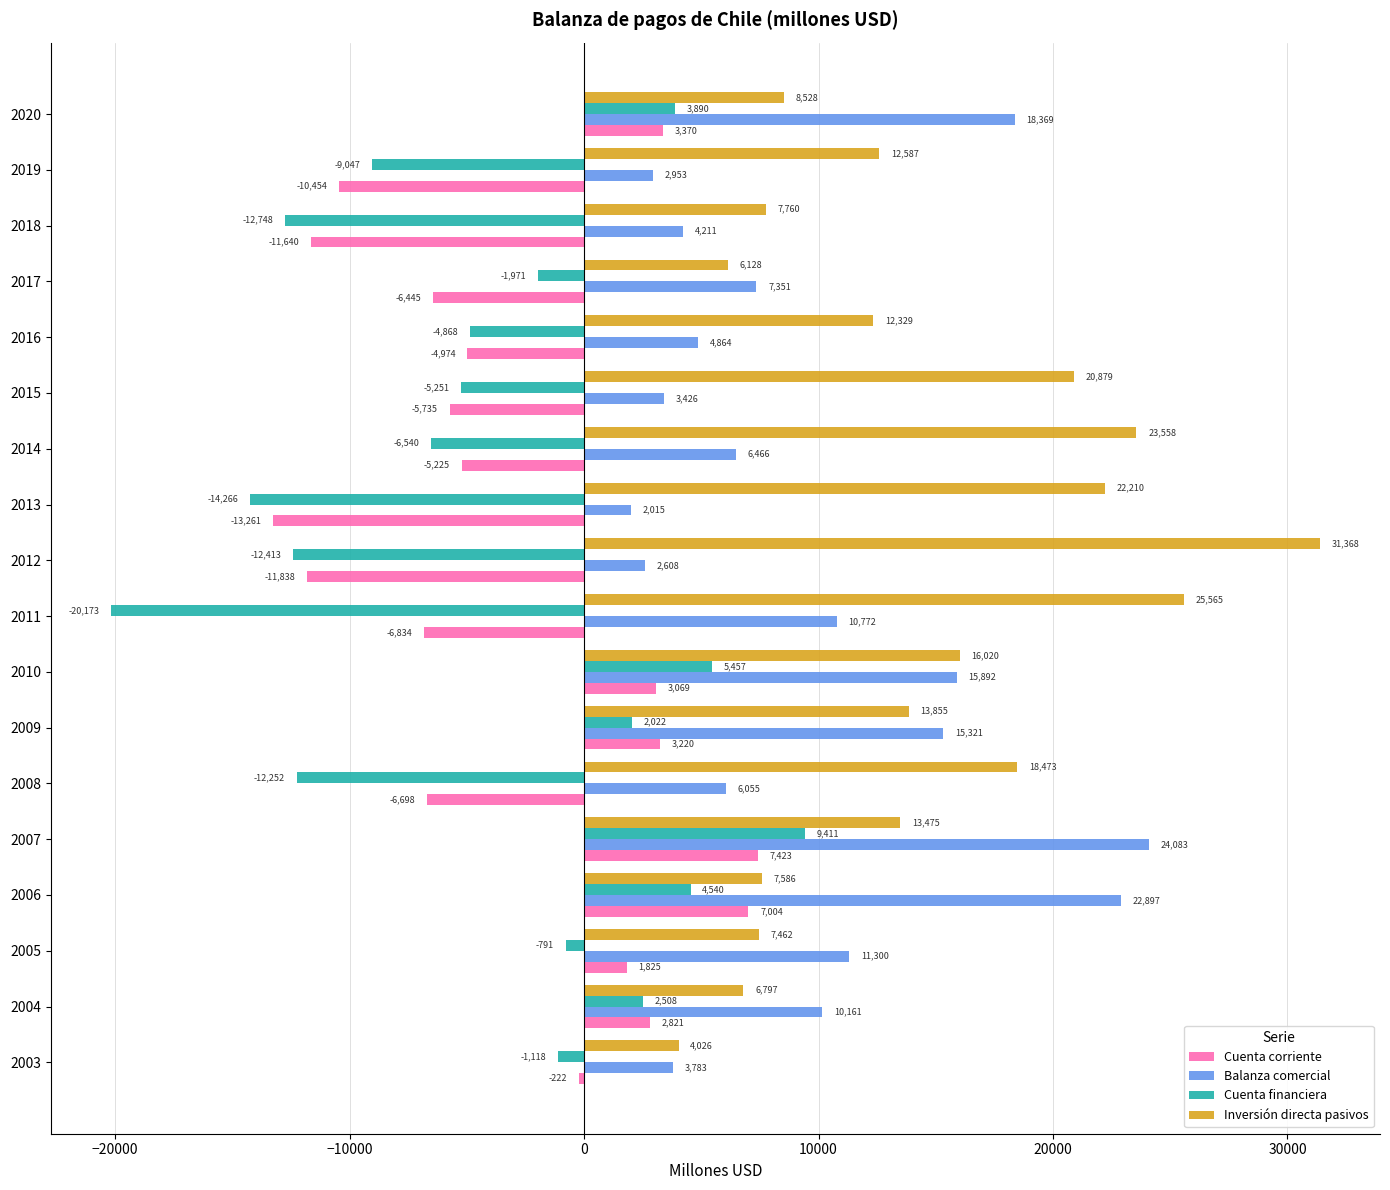

Rank the series at 2009 from lowest to highest value.

Cuenta financiera, Cuenta corriente, Inversión directa pasivos, Balanza comercial